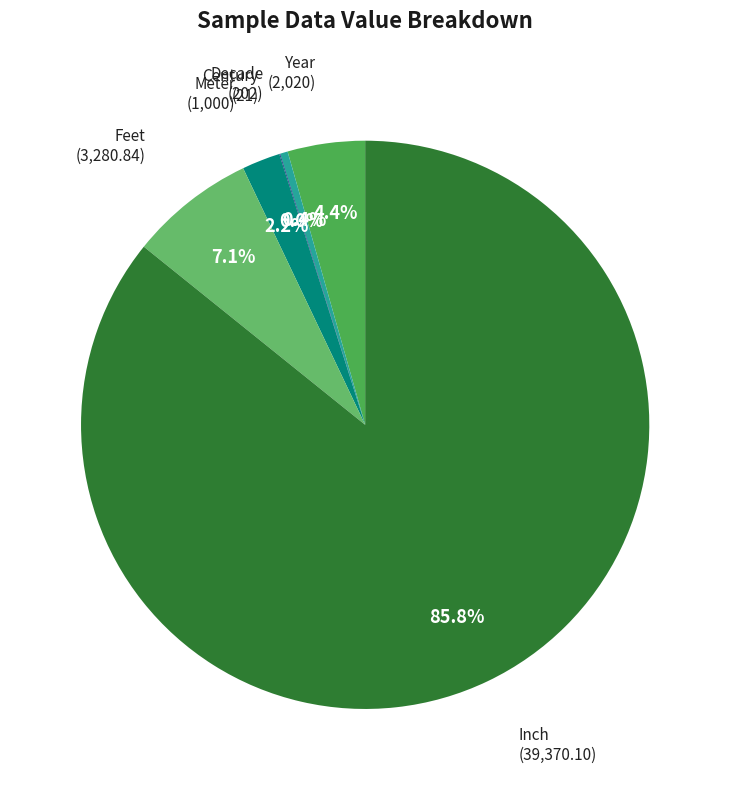

What is the ratio of the value at Meter to the value at Year?

0.5